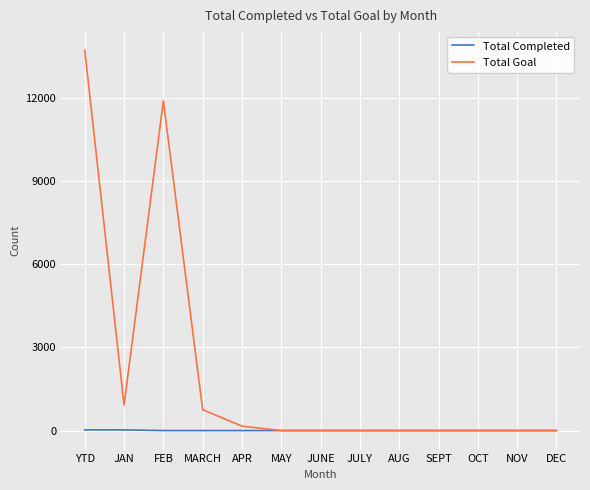

Which series has the largest total across all categories?

Total Goal